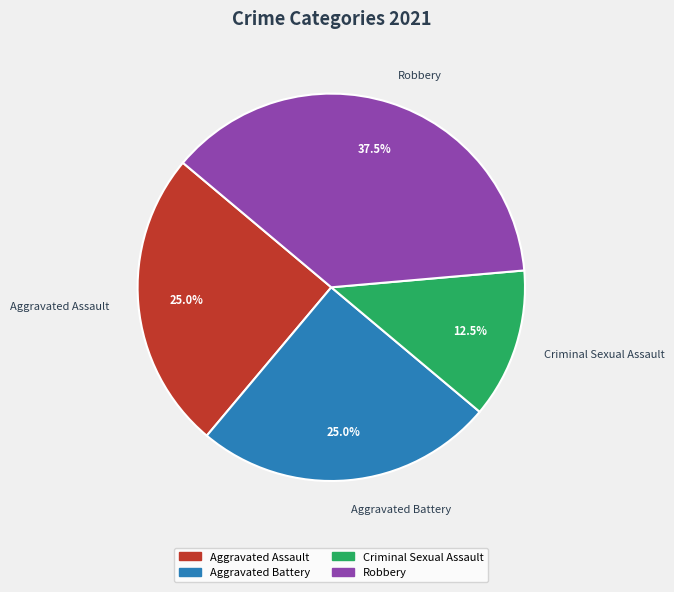

True or false: Criminal Sexual Assault accounts for 4% of the total.

False